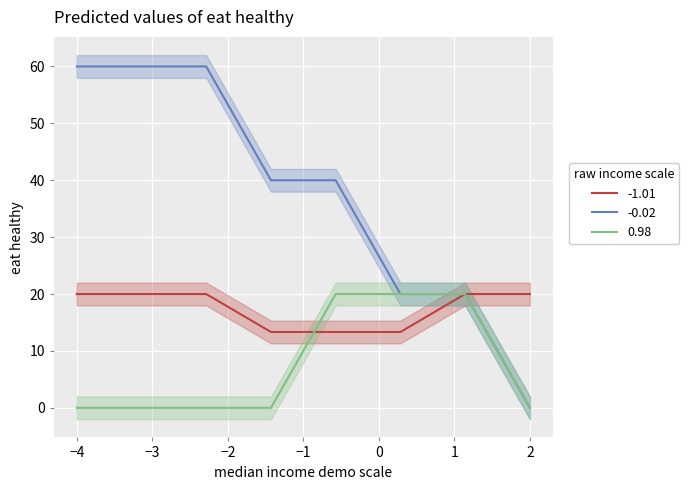

True or false: k=2 and k=1 intersect in this chart.

False